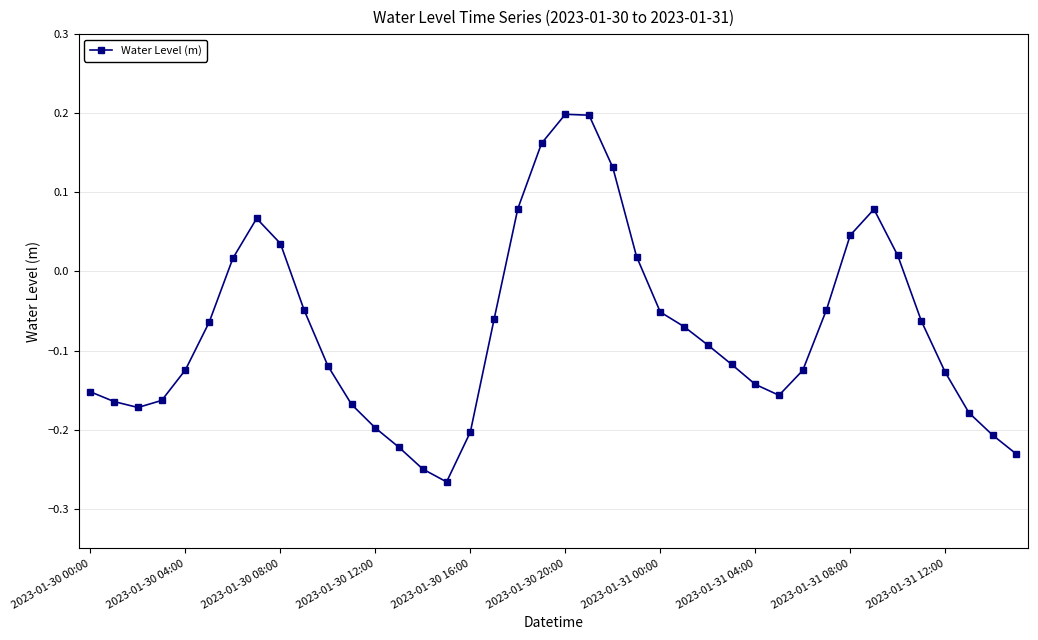

What is the difference between the second highest and minimum values?

0.5